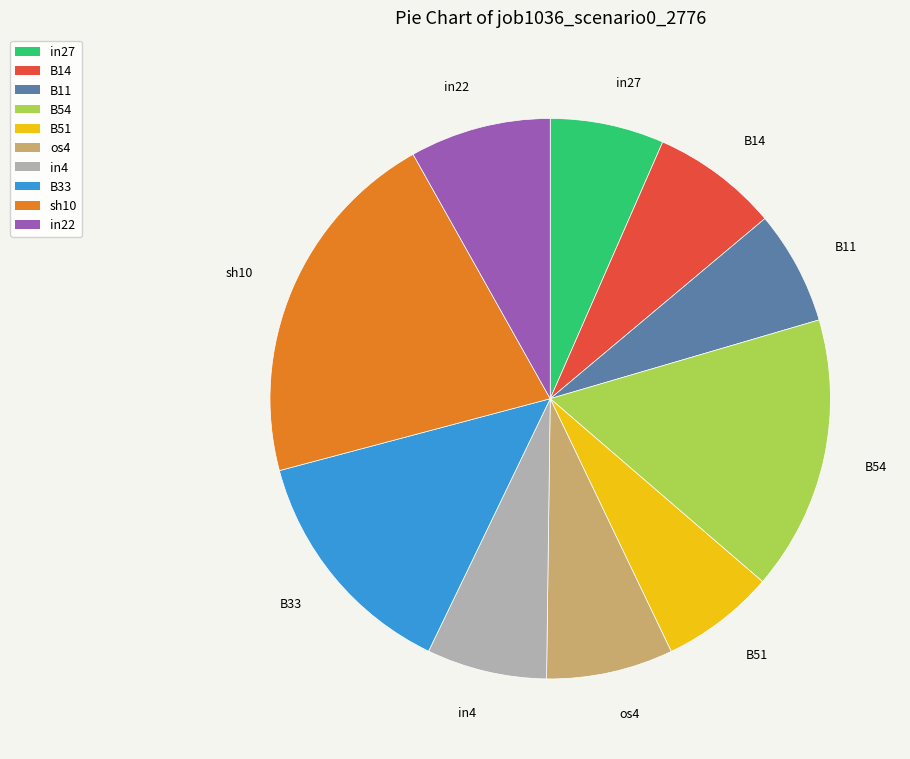

How many segments does this pie chart have?

10